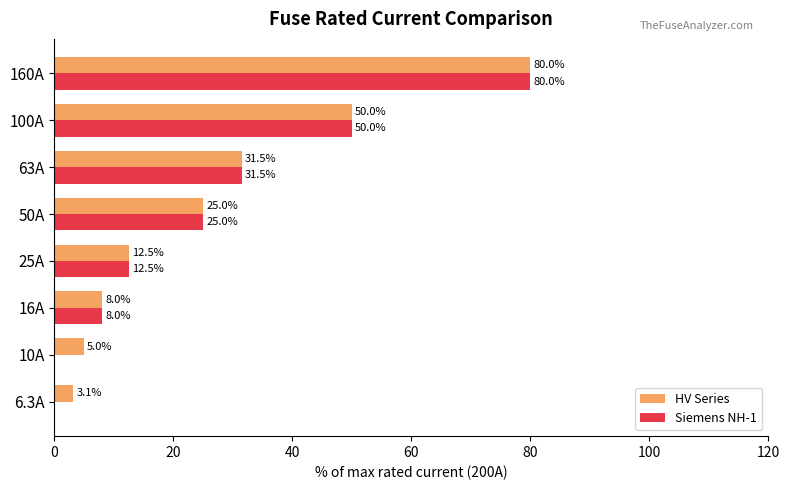

At which category is the sum across all series the highest?

160A